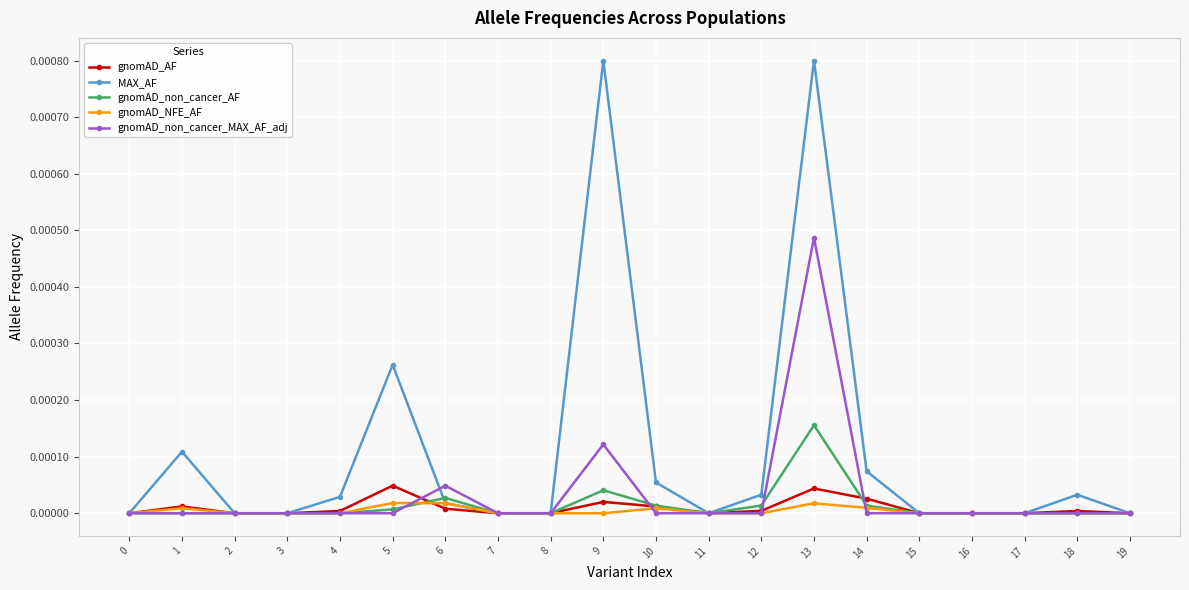

Does the chart have visible grid lines?

Yes